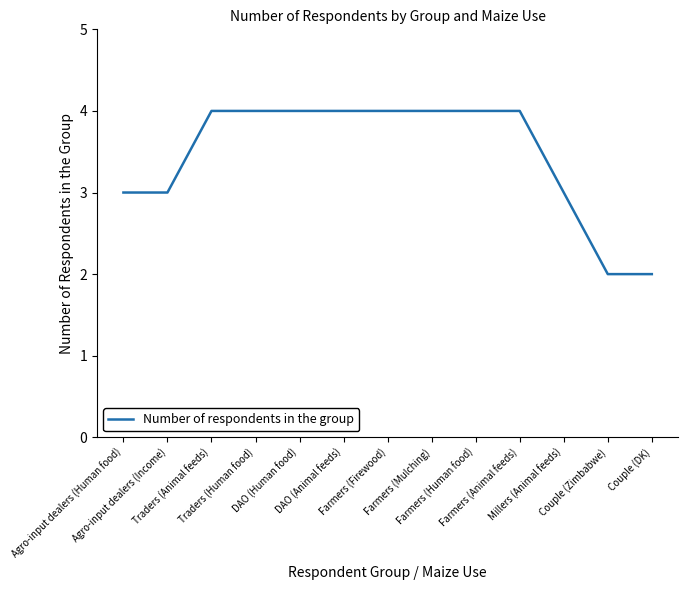

Read the value at Farmers (Firewood).

4